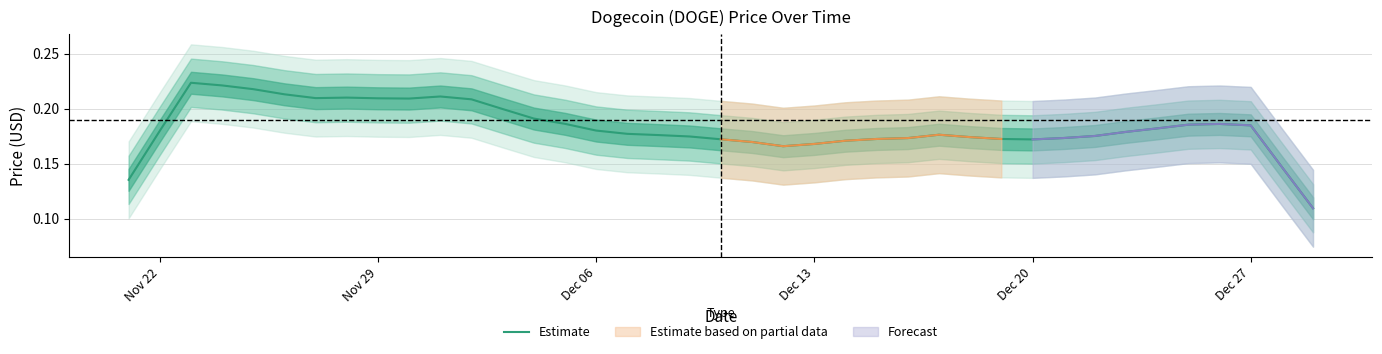

Count the number of categories in the chart.

39